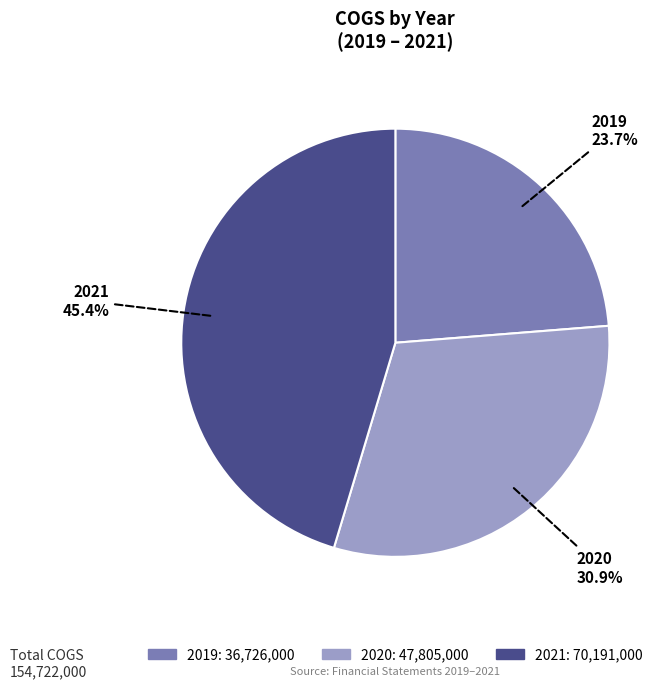

What percentage is the 2019 slice, to the nearest percent?

24%